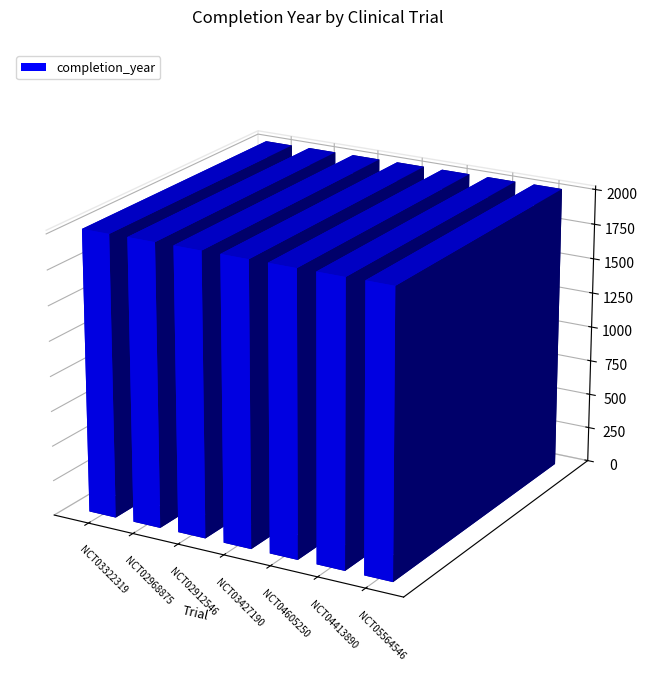

At which category does the chart reach its peak across all series?

NCT05564546